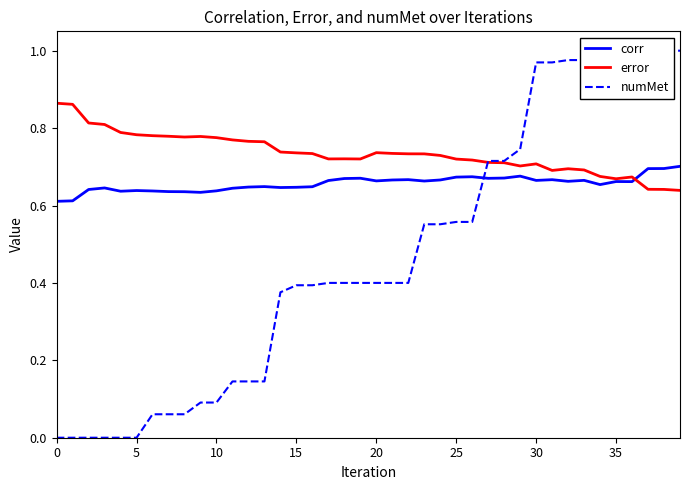

True or false: numMet and corr cross at least once.

True